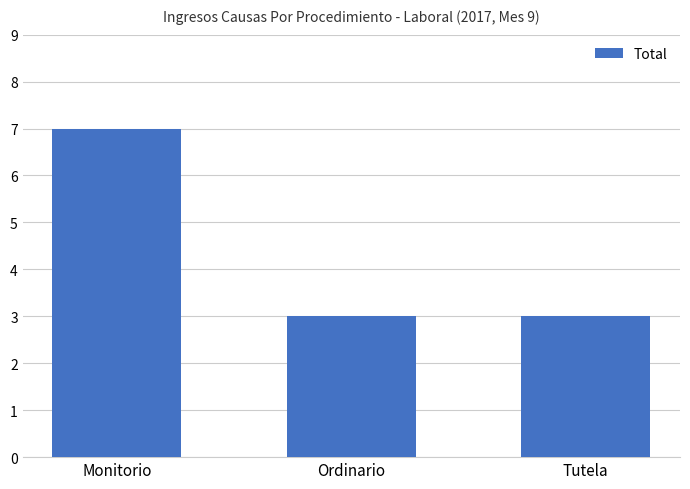

Read the value at Monitorio.

7